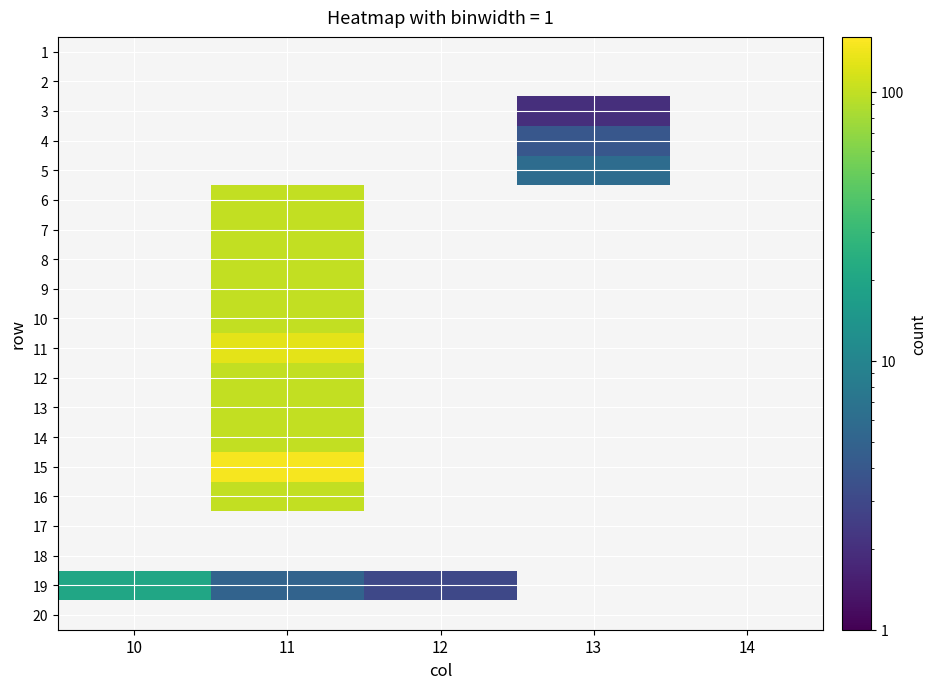

Which has a higher value, 11 or 10?

11